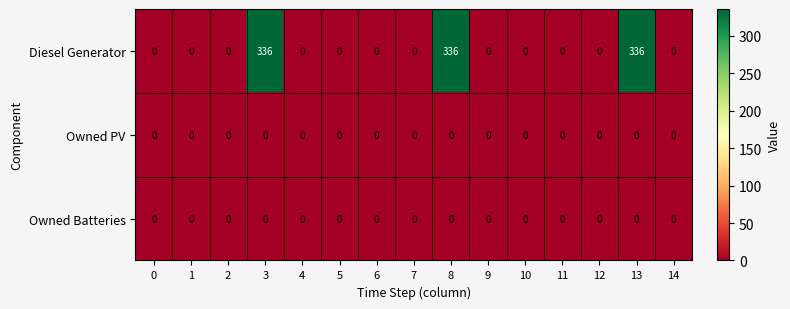

Count the number of categories in the chart.

15